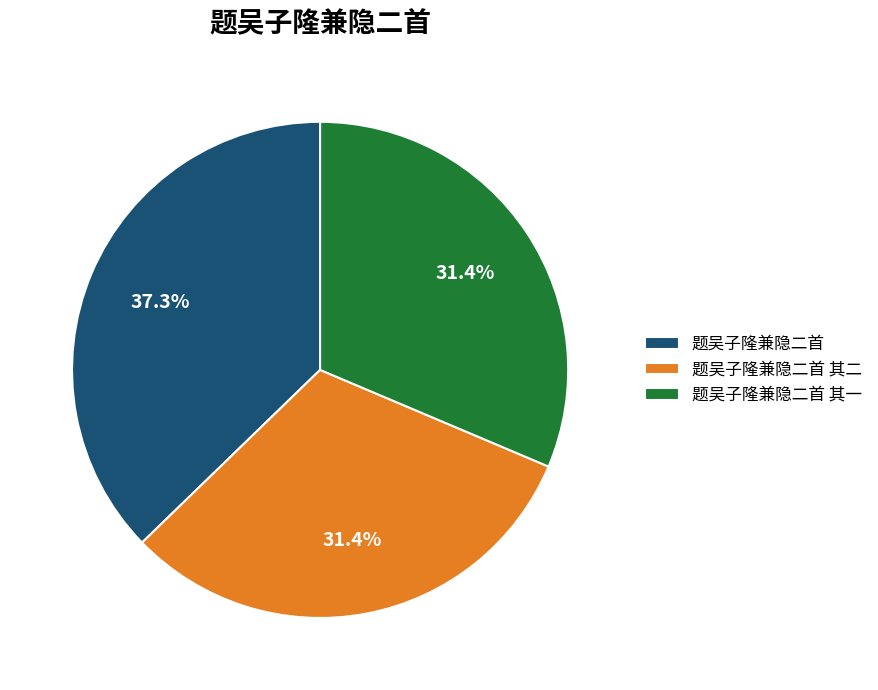

The 题吴子隆兼隐二首 其一 slice represents 31% of the pie. True or false?

True